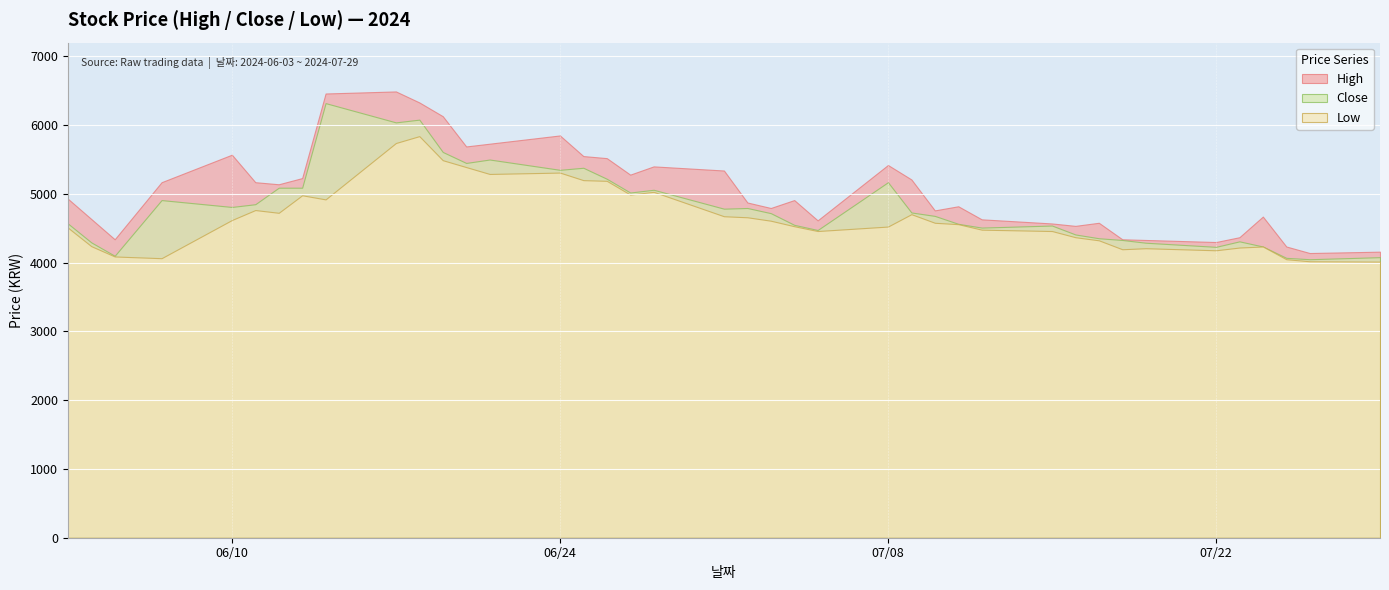

The Close series shows 3371 at 2024-06-07. True or false?

False